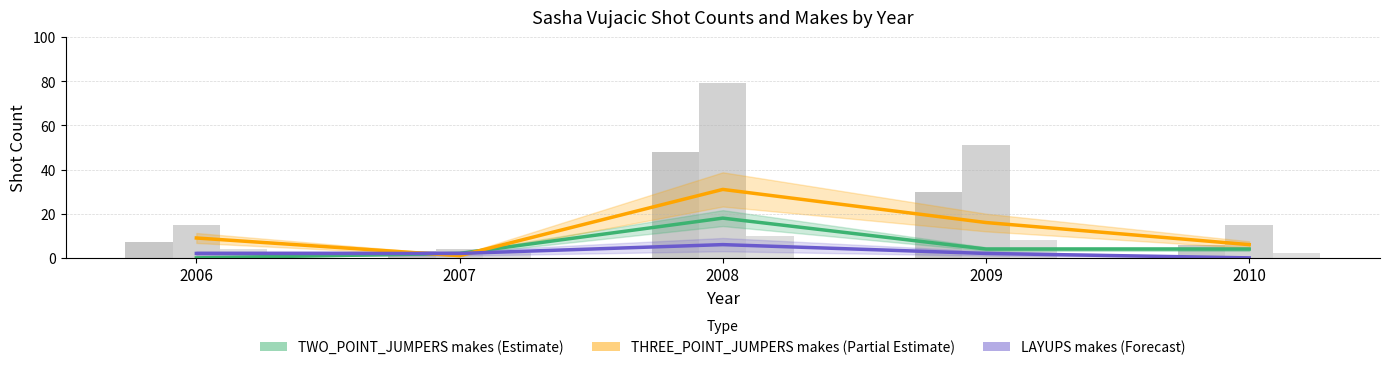

Reading left to right, list all the values displayed in this chart.

TWO_POINT_JUMPERS makes (Estimate): 0	2	18	4	4
THREE_POINT_JUMPERS makes (Partial Estimate): 9	1	31	16	6
LAYUPS makes (Forecast): 2	2	6	2	0